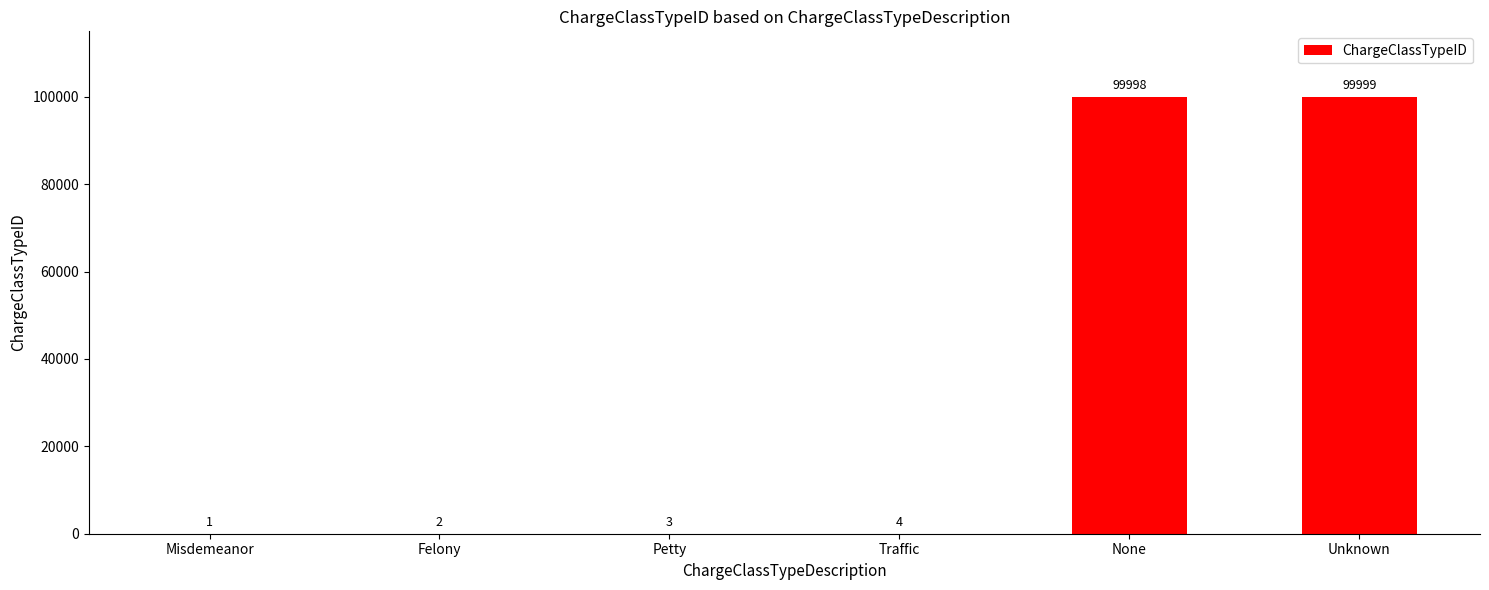

At which category does the chart reach its peak across all series?

Unknown